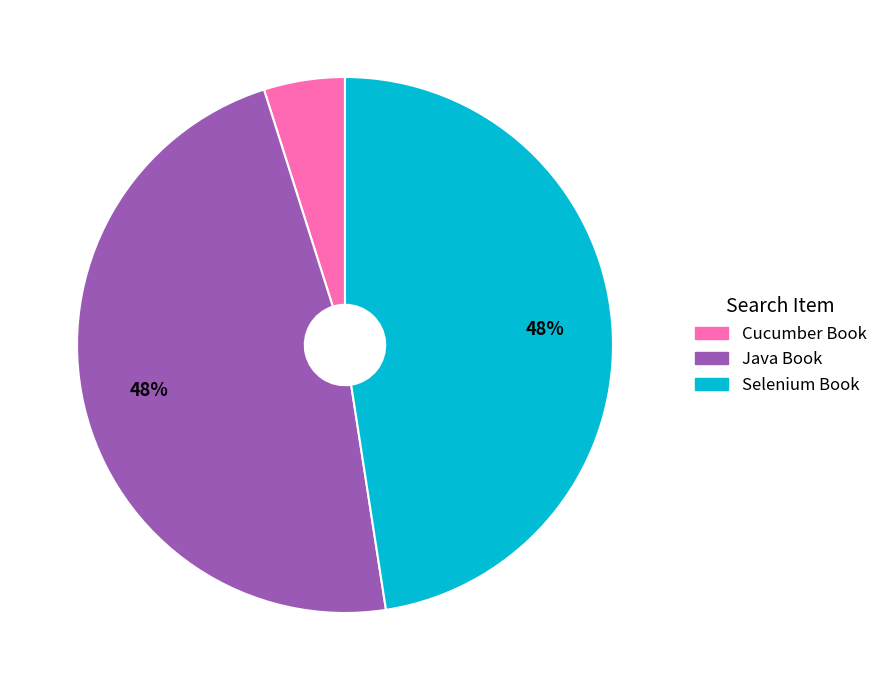

What percentage is the Java Book slice, to the nearest percent?

48%